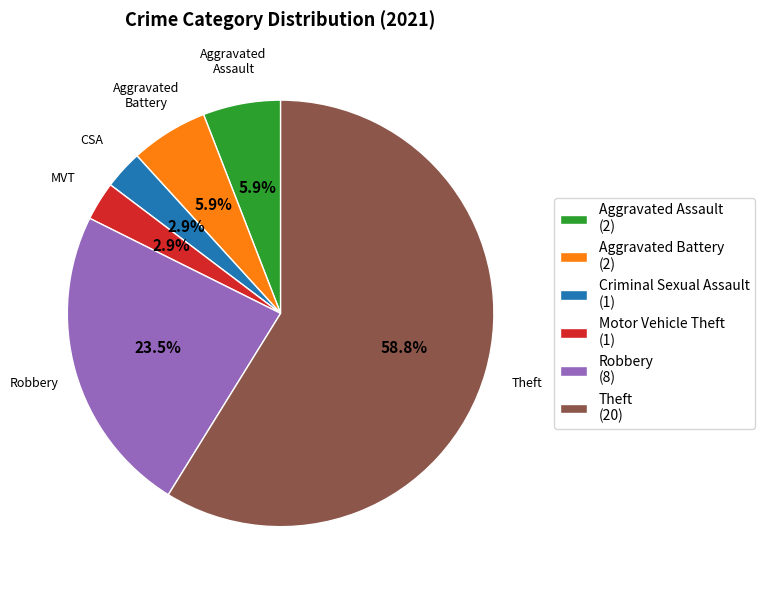

To the nearest percent, what is the difference between the largest and smallest slice percentages?

56%